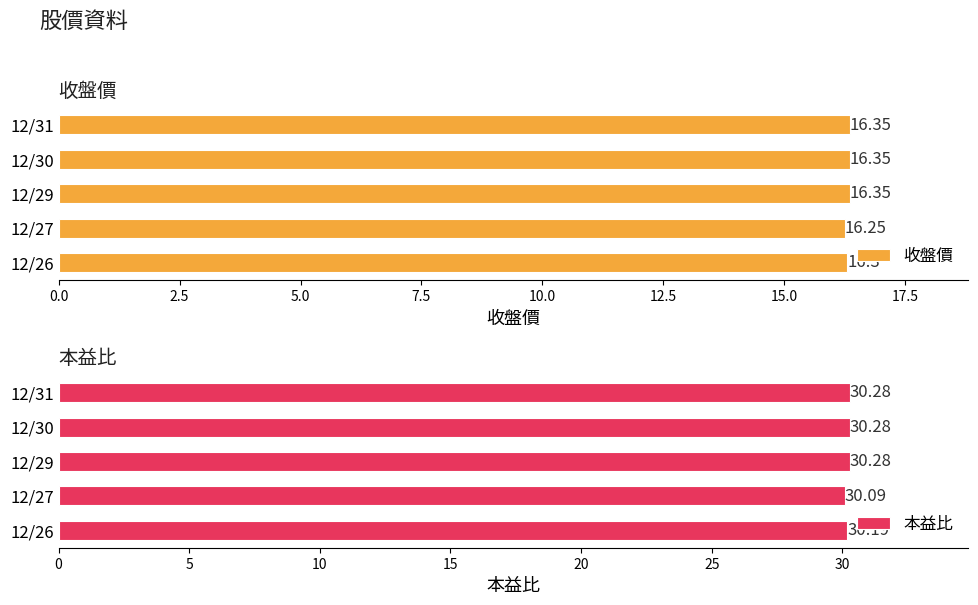

Which series has the widest spread of values?

本益比